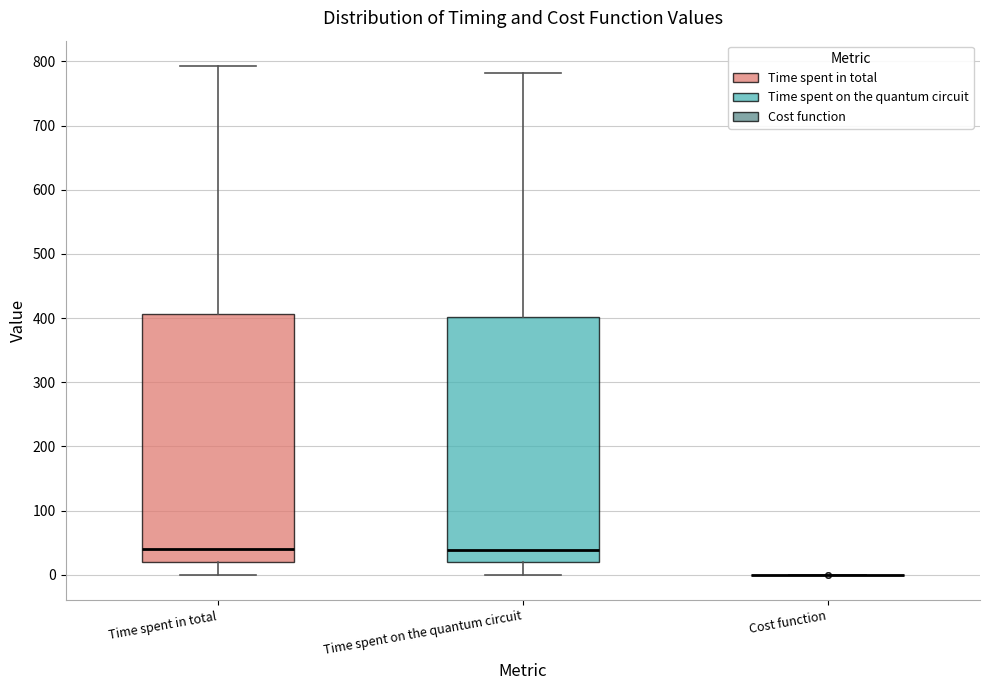

Reading left to right, read every box against the y-axis: the position of its median line, the range the box covers, and the ends of its whiskers. The values are not printed on the chart, so give them approximately, as read against the axis.

Time spent in total: median 40, box 20 to 410, whiskers 0 to 790
Time spent on the quantum circuit: median 40, box 20 to 400, whiskers 0 to 780
Cost function: box collapsed to a line at 0, whiskers 0 to 0